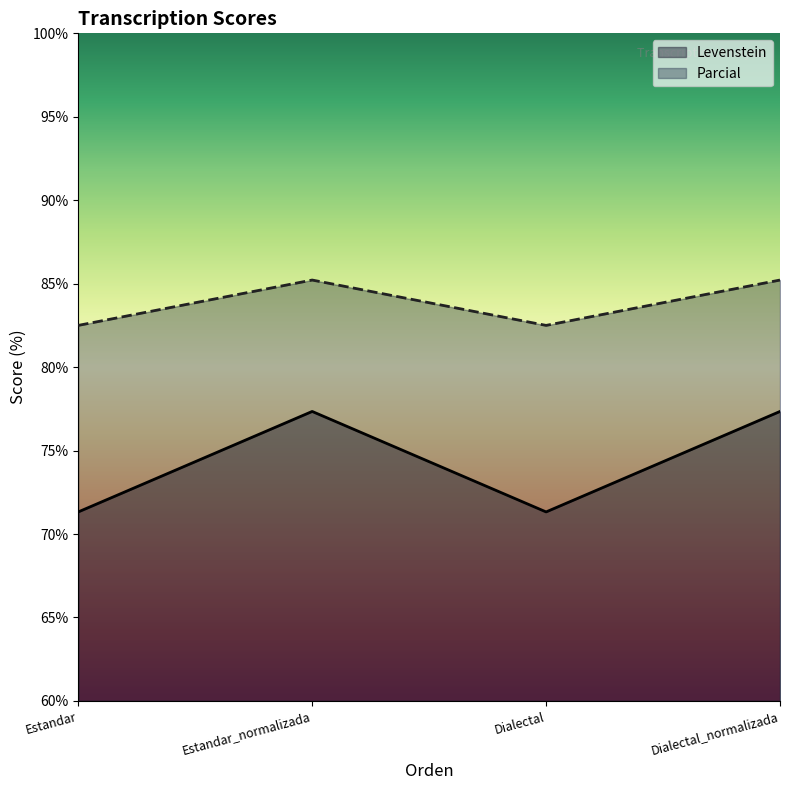

What is the label of the 4th point from the left?

Dialectal_normalizada